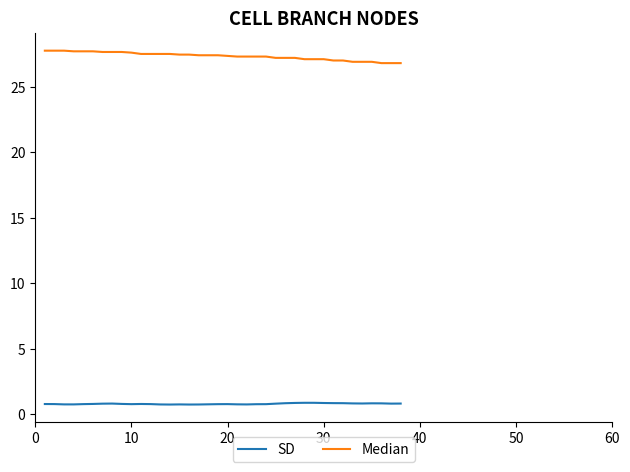

What are all the series names shown in the legend?

SD, Median